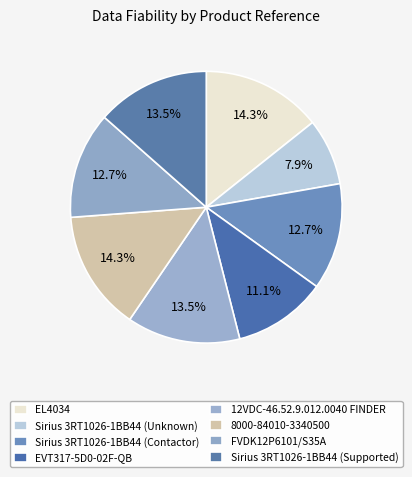

Does 12VDC-46.52.9.012.0040 FINDER represent more than half of the total?

No